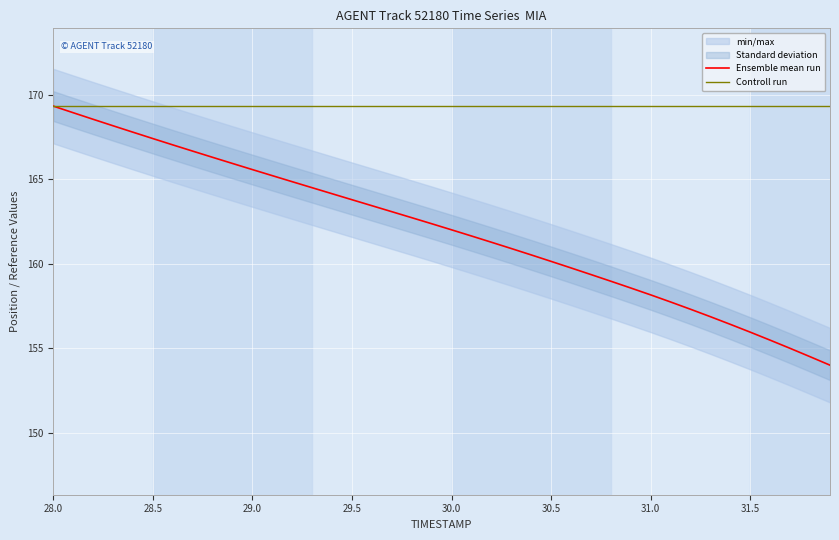

Reading left to right, extract all data points from this chart.

Ensemble mean run: 169.3	168.9	168.6	168.2	167.8	167.4	167.0	166.7	166.3	165.9	165.6	165.2	164.9	164.5	164.2	163.8	163.4	163.1	162.7	162.4	162.0	161.7	161.3	160.9	160.5	160.1	159.8	159.4	159.0	158.6	158.2	157.7	157.3	156.9	156.4	156.0	155.5	155.0	154.5	154.0
Controll run: 169.3	169.3	169.3	169.3	169.3	169.3	169.3	169.3	169.3	169.3	169.3	169.3	169.3	169.3	169.3	169.3	169.3	169.3	169.3	169.3	169.3	169.3	169.3	169.3	169.3	169.3	169.3	169.3	169.3	169.3	169.3	169.3	169.3	169.3	169.3	169.3	169.3	169.3	169.3	169.3